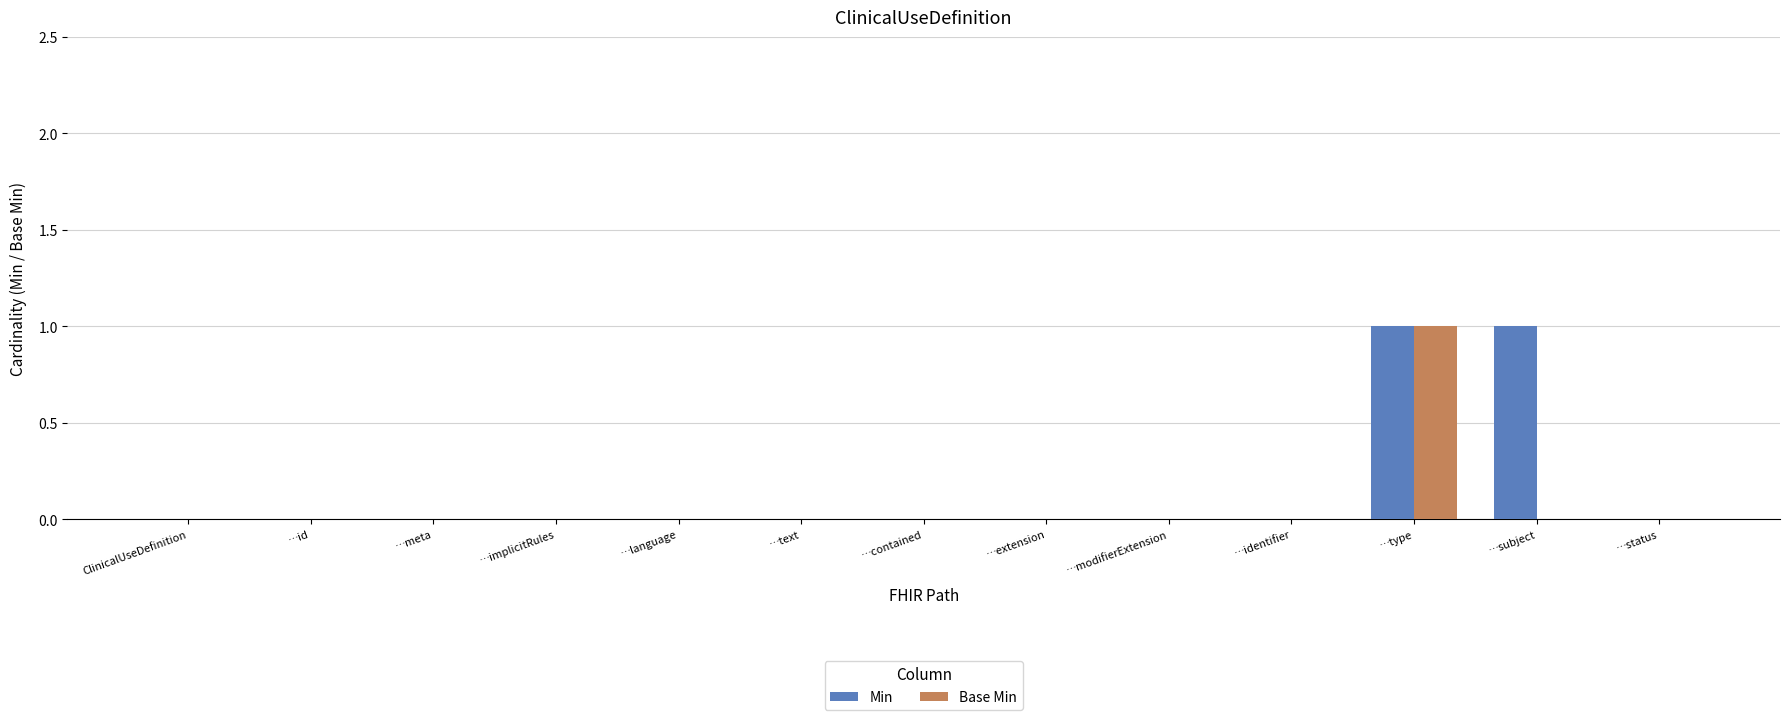

Which category has the highest value in the Base Min series?

…type